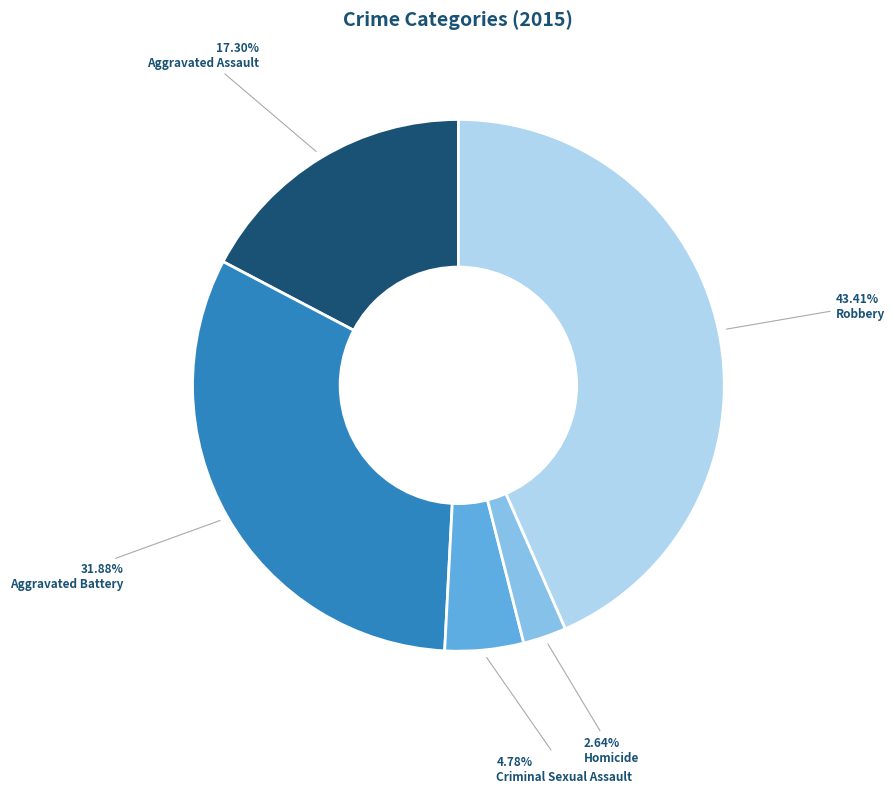

Which category has the smallest portion of the pie?

Homicide